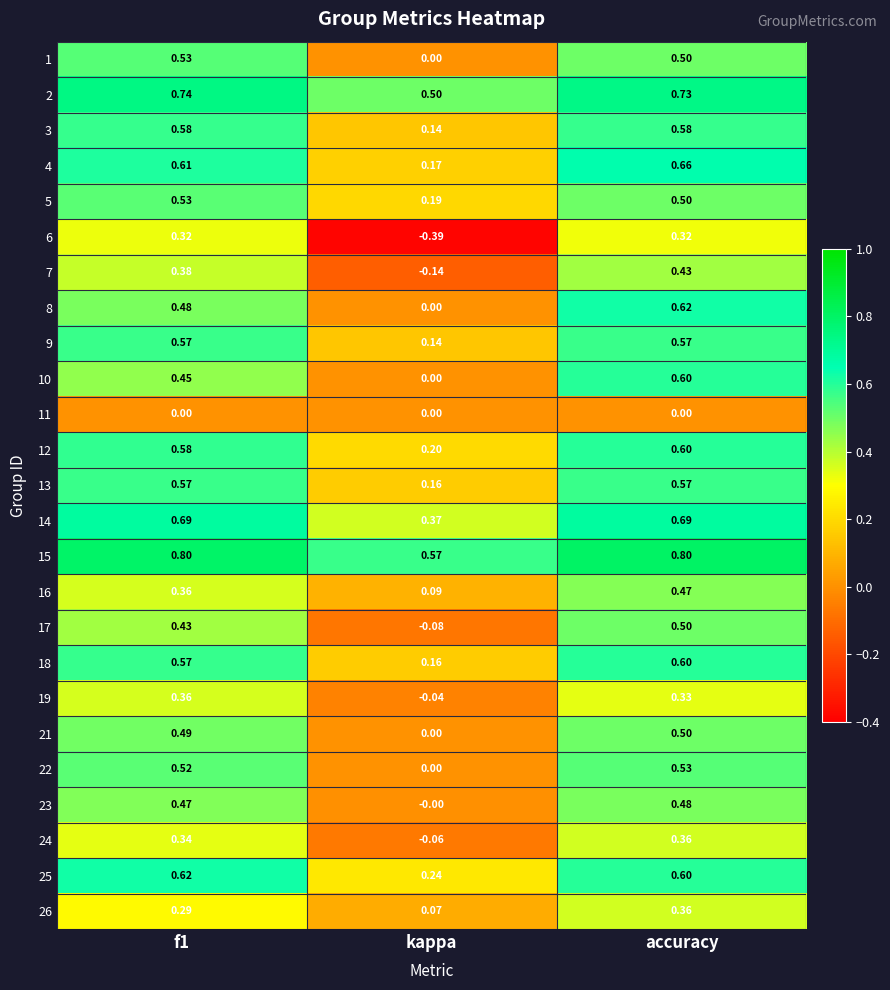

What is the difference between the highest and lowest values at accuracy?

0.8